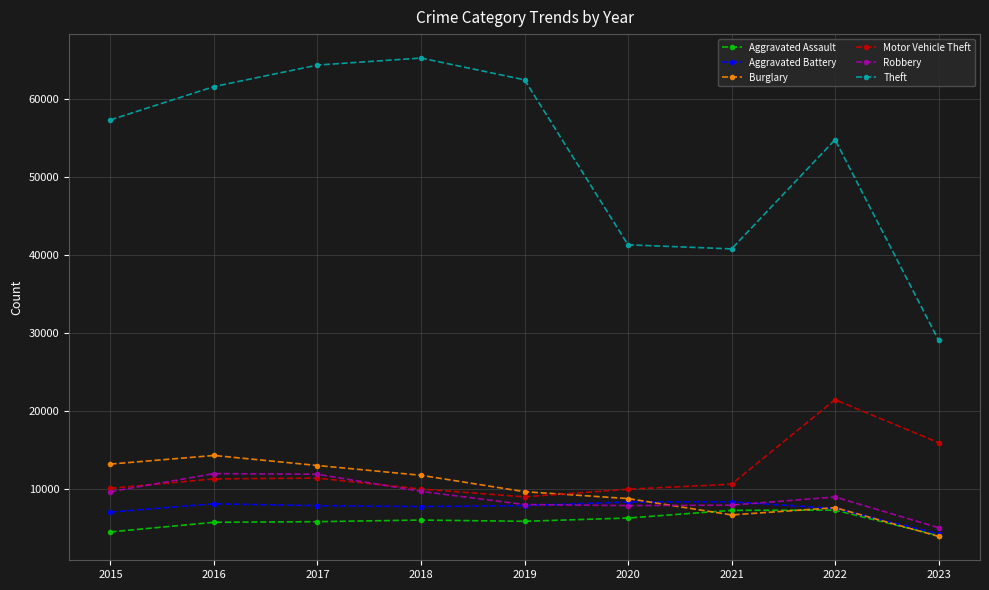

At which category does Burglary reach its first local peak?

2016